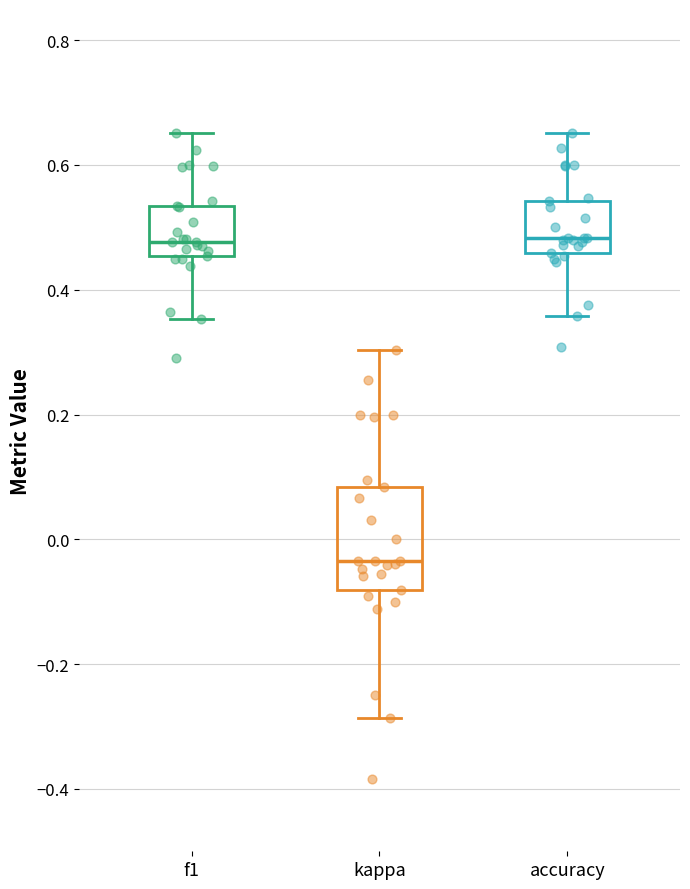

Which box has the lowest median line?

kappa